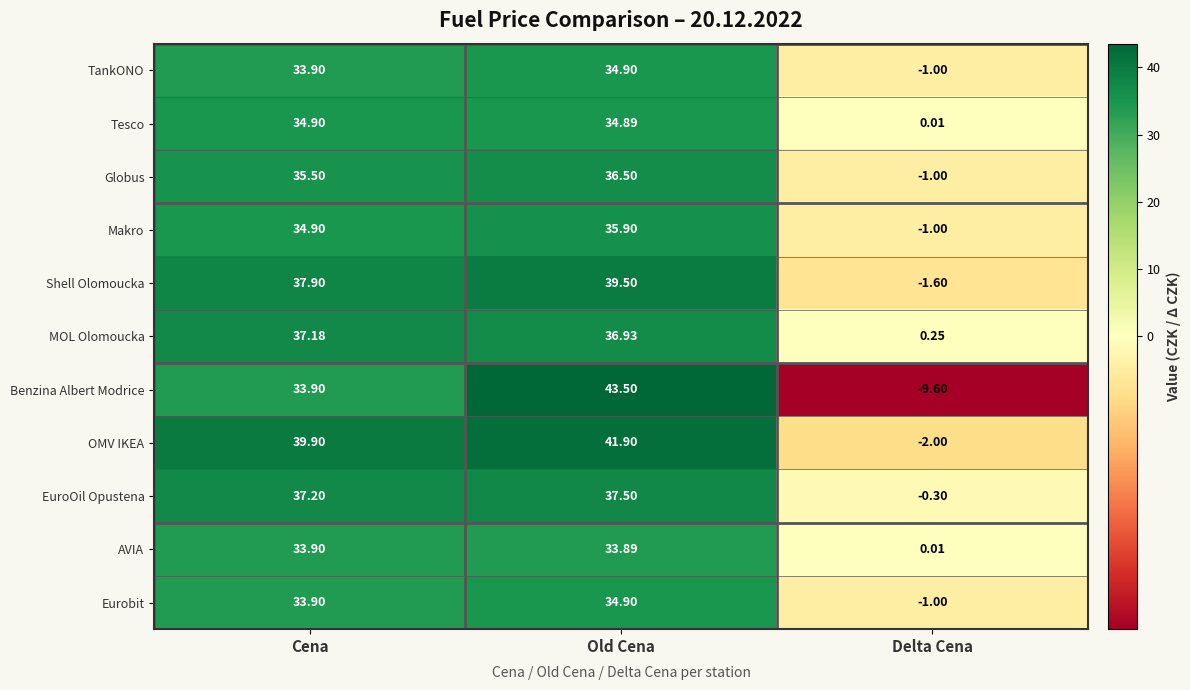

Which series changed the most between Old Cena and Delta Cena?

Benzina Albert Modrice